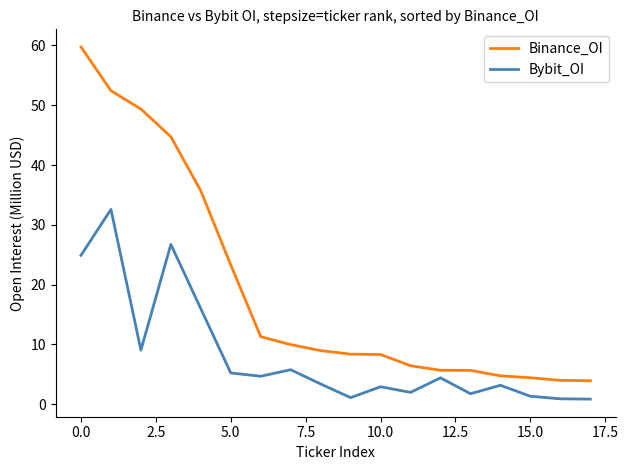

What is the smallest value displayed?

0.9